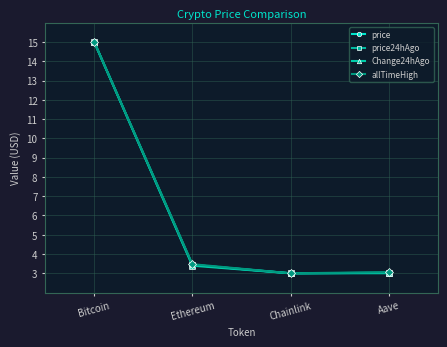

Between Bitcoin and Ethereum, which series saw the biggest shift?

Change24hAgo